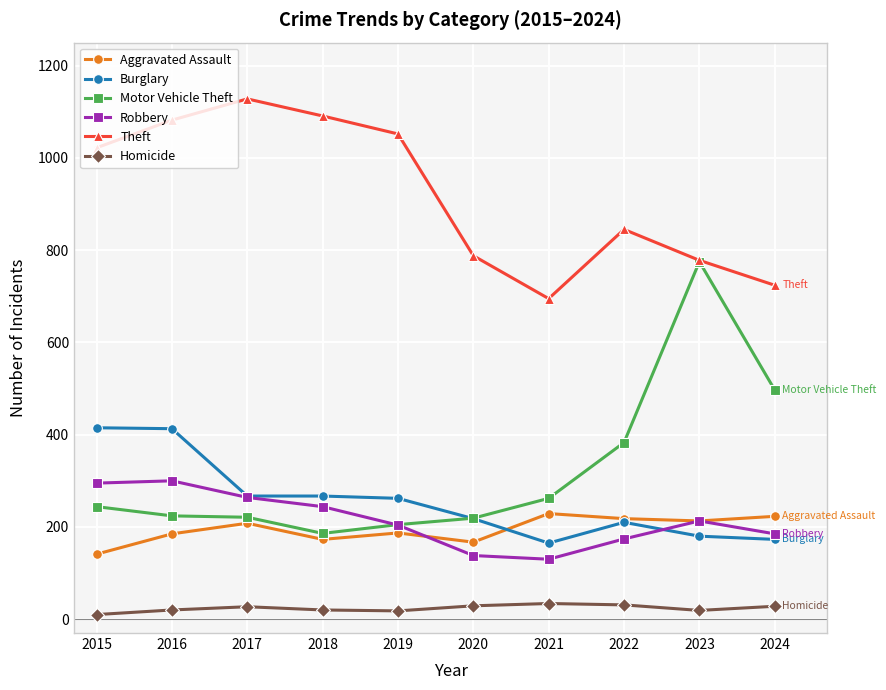

List the series in order of their peak value, lowest first.

Homicide, Aggravated Assault, Robbery, Burglary, Motor Vehicle Theft, Theft